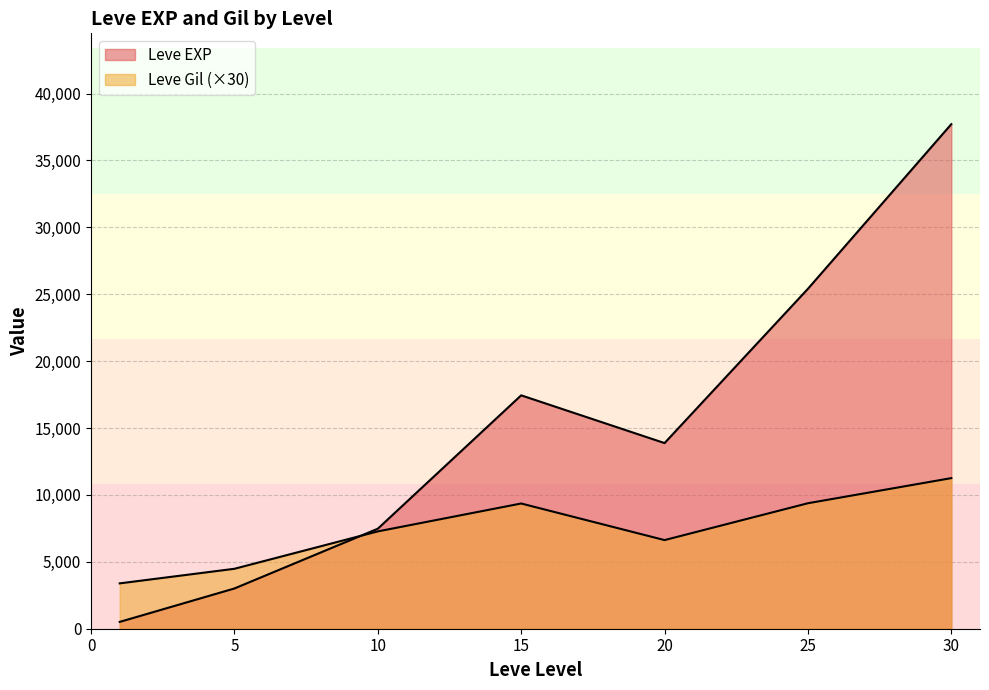

At which label does Leve EXP reach its minimum?

1